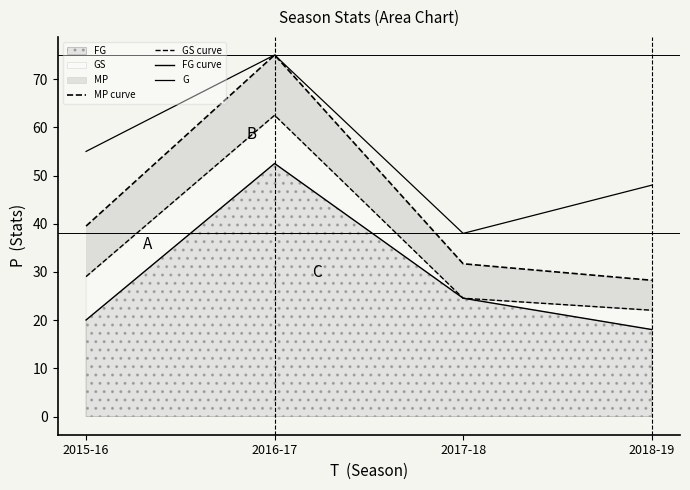

Between 2015-16 and 2017-18, which series saw the biggest shift?

G